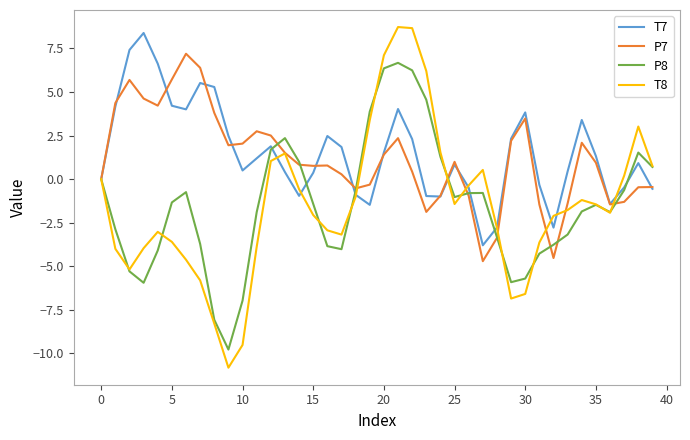

What is the difference between the second highest and minimum values in the P7 series?

11.1